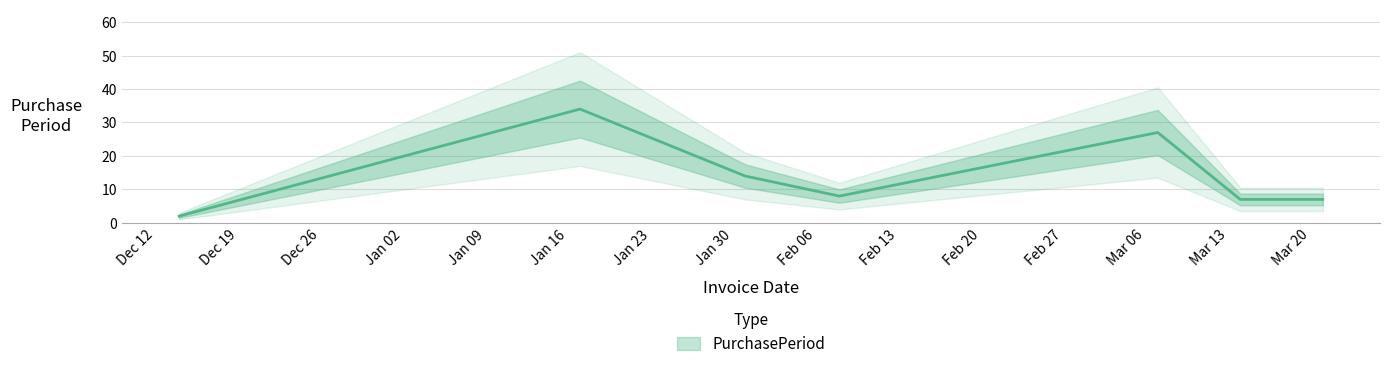

What is the sum of the values at 2017-01-31 and 2017-03-07?

41